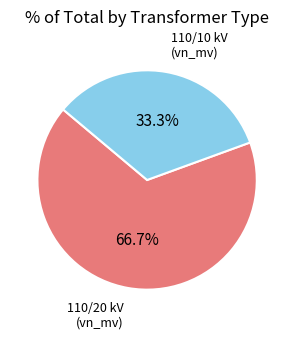

Is there a majority slice in this chart?

Yes